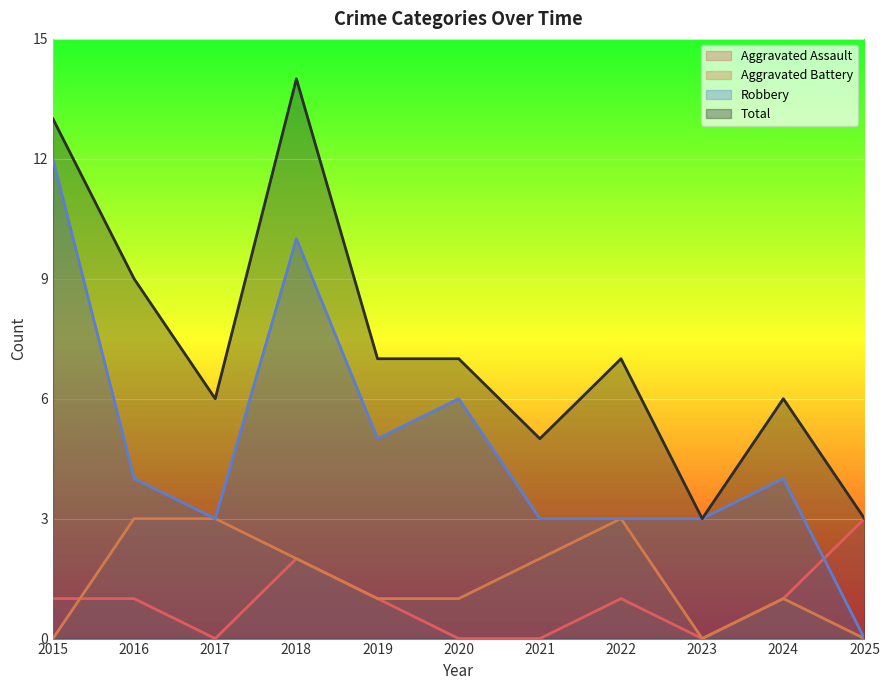

What is the average value of the Aggravated Assault series?

1